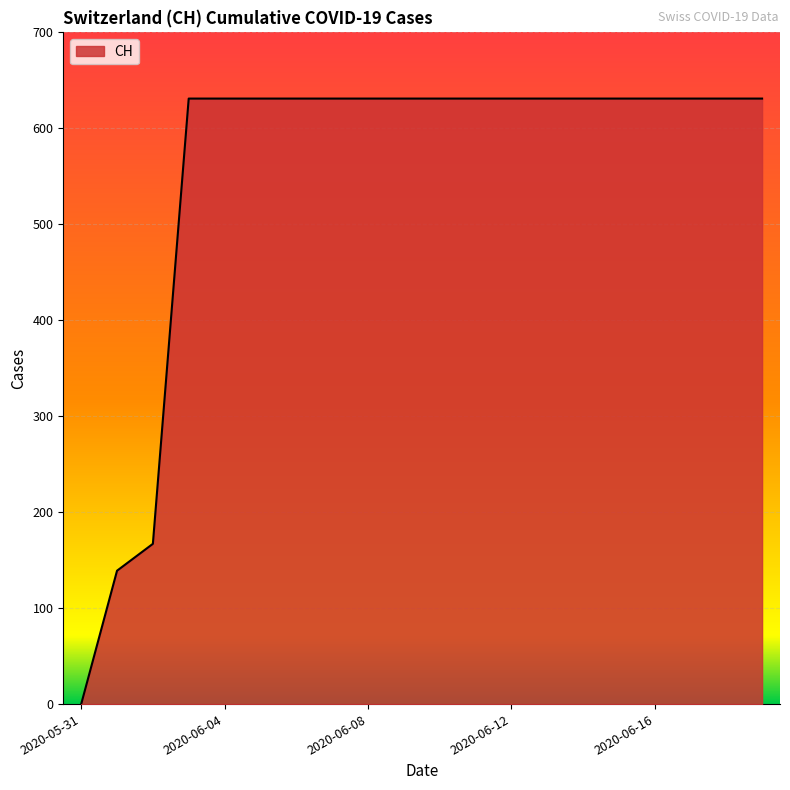

What is the greatest value displayed?

631